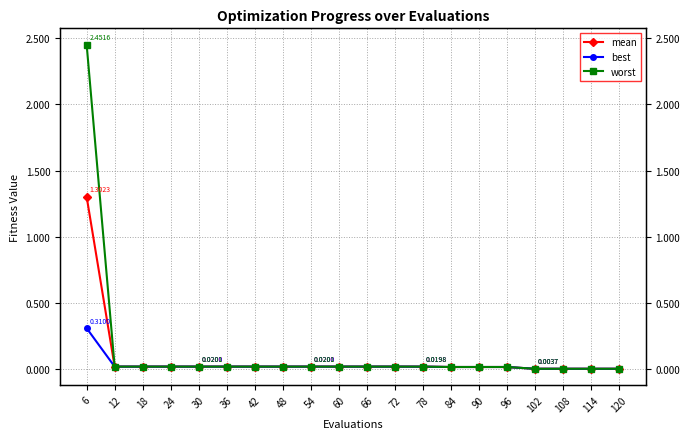

Which category has the lowest value in the worst series?

102